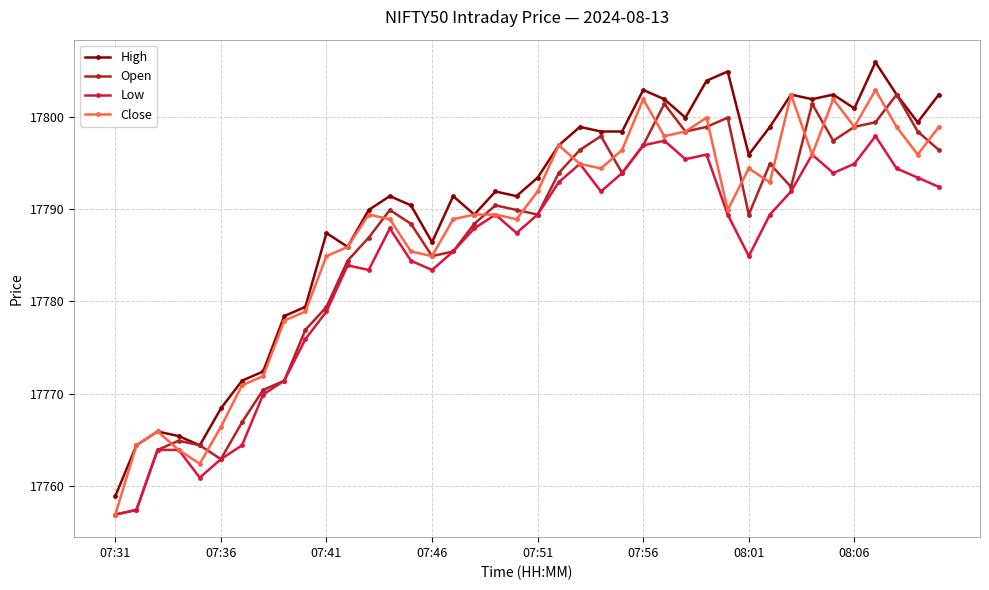

How many values in the Low series exceed 17789?

20